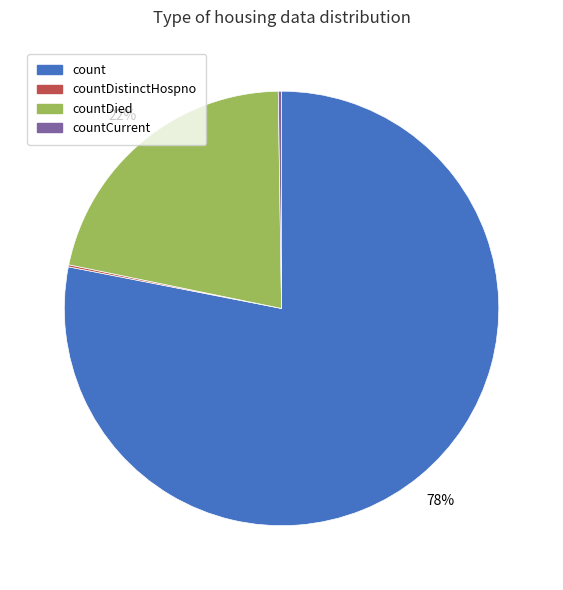

Is count the majority of the pie?

Yes